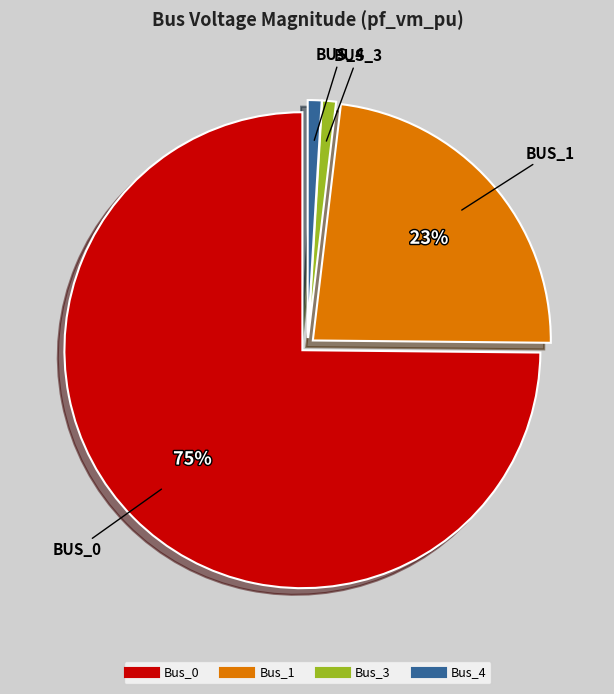

What percentage is the Bus_1 slice, to the nearest percent?

23%